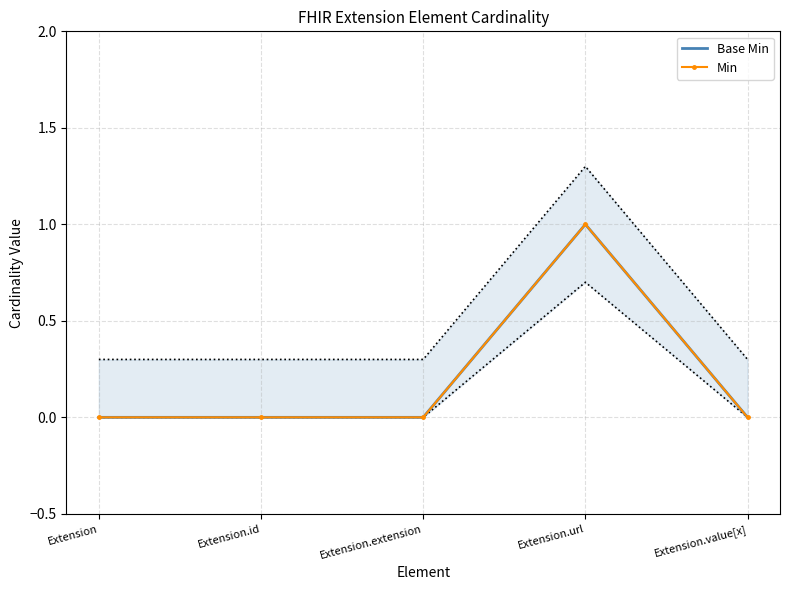

Where is the first local maximum for Base Min?

Extension.url